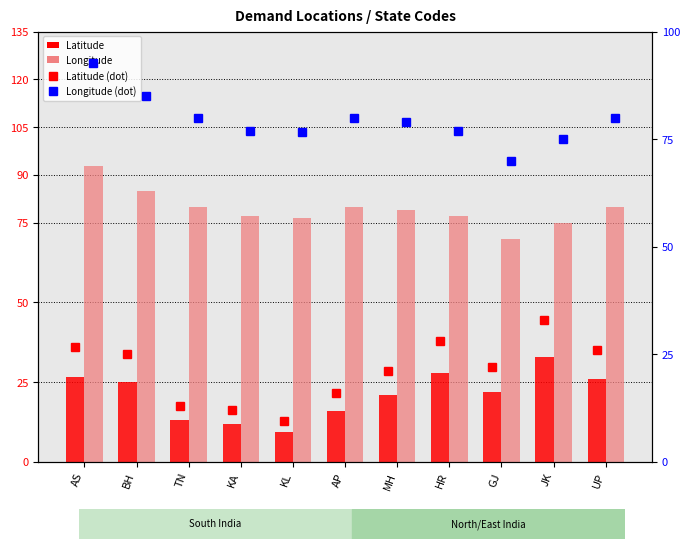

The Longitude (dot) series shows 23.9 at KA. True or false?

False